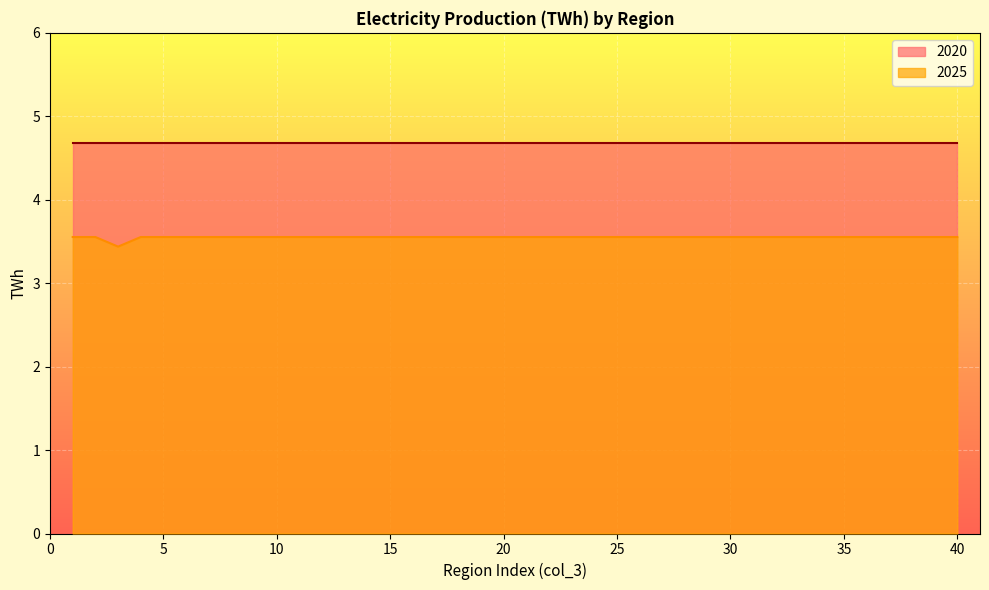

What is the approximate value at 15?

3.6